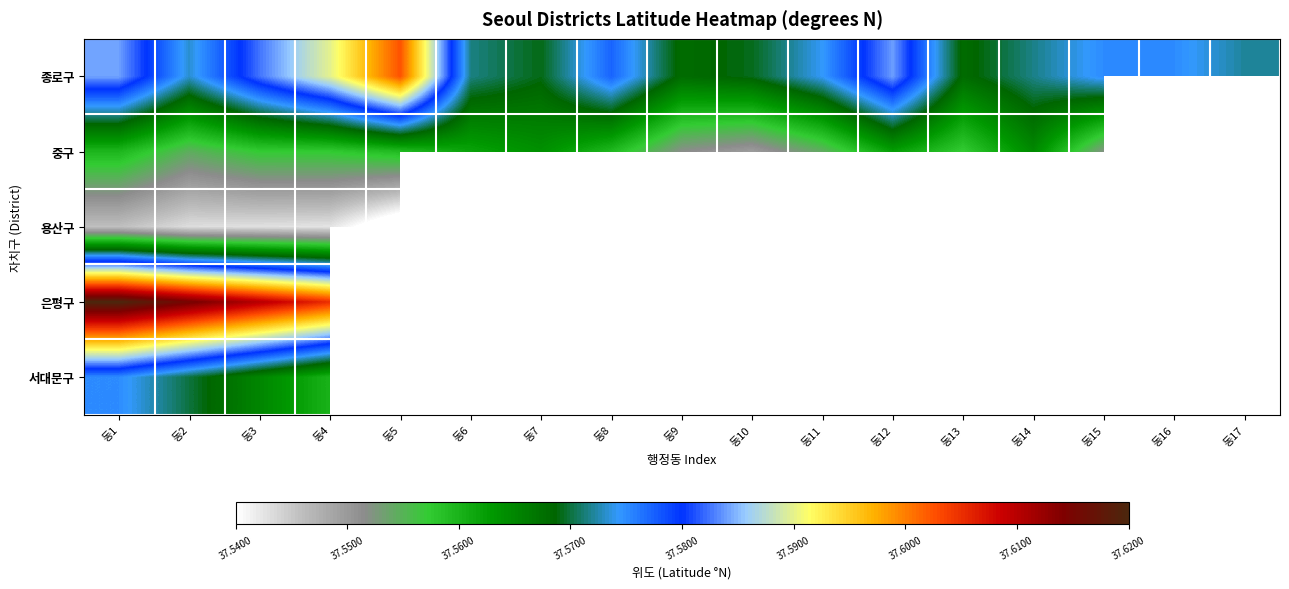

Which has a higher value, 동3 or 동15?

동3